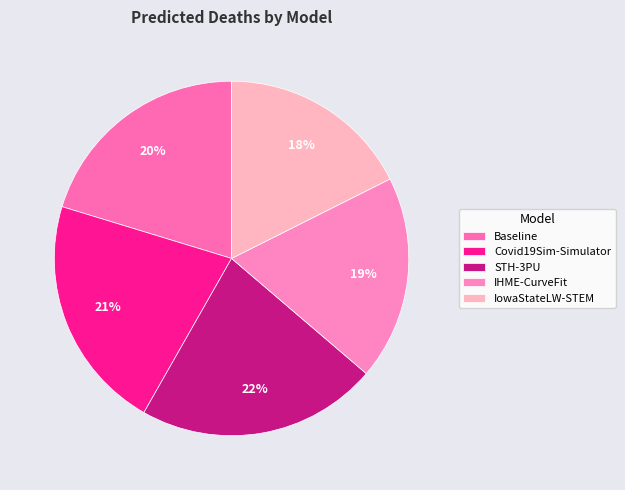

What is the smallest slice in the pie chart?

IowaStateLW-STEM